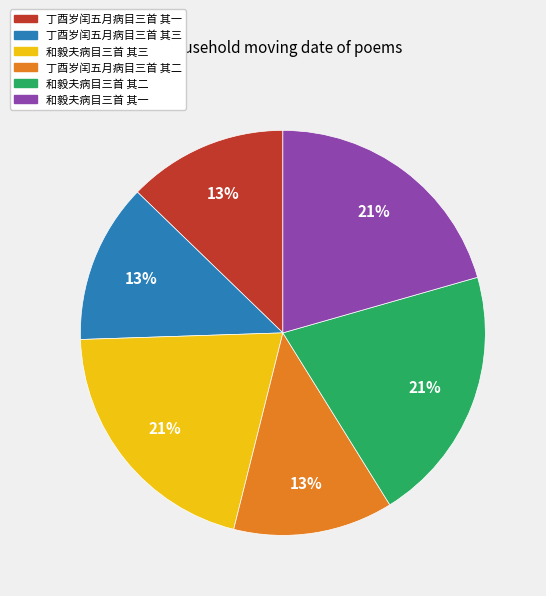

What percentage is the 丁酉岁闰五月病目三首 其二 slice, to the nearest percent?

13%